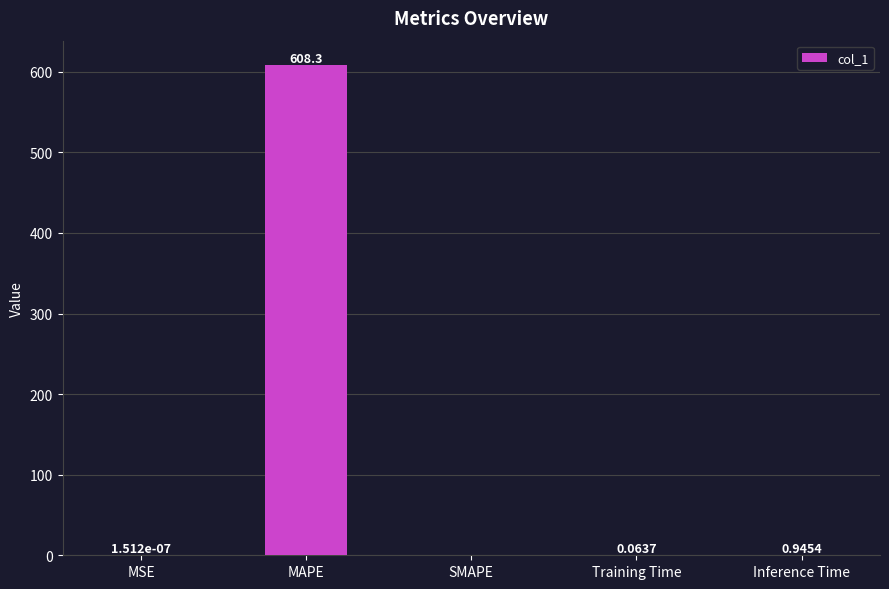

Count the number of values greater than 0.

4